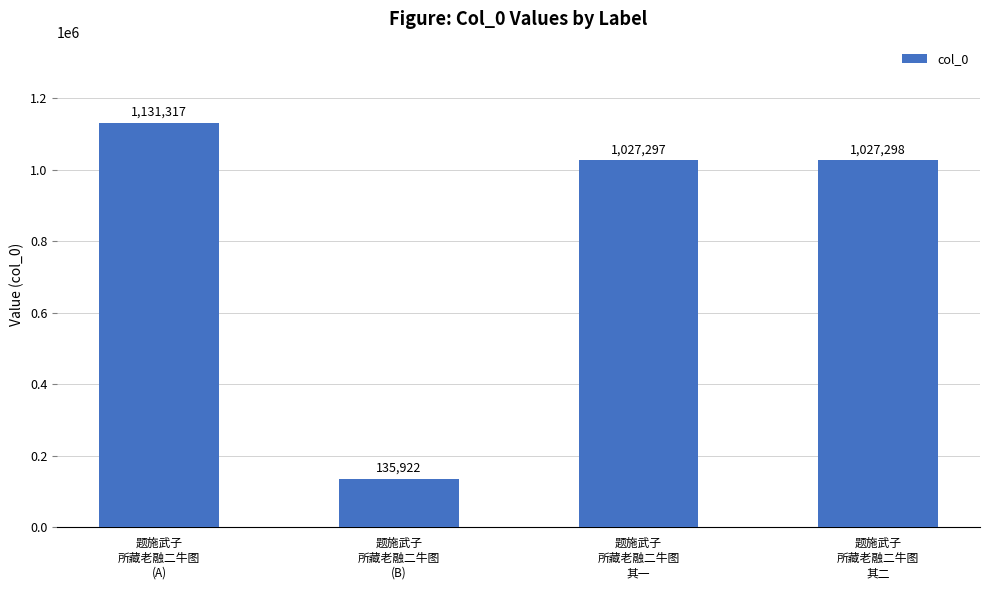

Which label corresponds to the smallest value in the chart?

题施武子
所藏老融二牛图
(B)